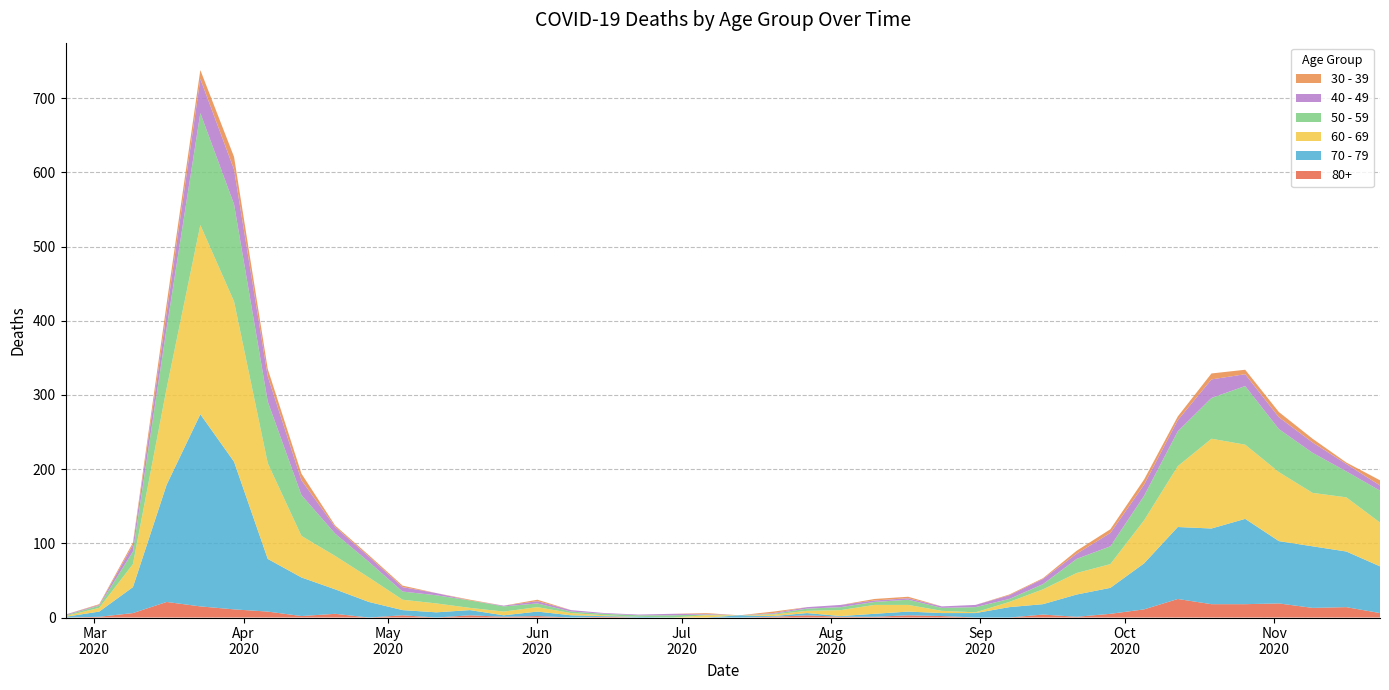

Reading left to right, extract all data points from this chart.

80+: 2020-02-24=0	2020-03-02=1	2020-03-09=6	2020-03-16=21	2020-03-23=15	2020-03-30=11	2020-04-06=8	2020-04-13=2	2020-04-20=5	2020-04-27=0	2020-05-04=3	2020-05-11=0	2020-05-18=3	2020-05-25=1	2020-06-01=2	2020-06-08=0	2020-06-15=1	2020-06-22=0	2020-06-29=0	2020-07-06=0	2020-07-13=0	2020-07-20=1	2020-07-27=3	2020-08-03=1	2020-08-10=1	2020-08-17=3	2020-08-24=2	2020-08-31=0	2020-09-07=0	2020-09-14=4	2020-09-21=1	2020-09-28=5	2020-10-05=11	2020-10-12=25	2020-10-19=18	2020-10-26=18	2020-11-02=19	2020-11-09=13	2020-11-16=14	2020-11-23=6
40 - 49: 2020-02-24=1	2020-03-02=1	2020-03-09=9	2020-03-16=21	2020-03-23=46	2020-03-30=47	2020-04-06=34	2020-04-13=20	2020-04-20=9	2020-04-27=7	2020-05-04=6	2020-05-11=3	2020-05-18=0	2020-05-25=1	2020-06-01=3	2020-06-08=2	2020-06-15=1	2020-06-22=1	2020-06-29=2	2020-07-06=1	2020-07-13=0	2020-07-20=1	2020-07-27=2	2020-08-03=3	2020-08-10=2	2020-08-17=2	2020-08-24=2	2020-08-31=3	2020-09-07=5	2020-09-14=7	2020-09-21=7	2020-09-28=18	2020-10-05=15	2020-10-12=15	2020-10-19=25	2020-10-26=16	2020-11-02=16	2020-11-09=14	2020-11-16=10	2020-11-23=7
30 - 39: 2020-02-24=0	2020-03-02=1	2020-03-09=3	2020-03-16=12	2020-03-23=12	2020-03-30=17	2020-04-06=10	2020-04-13=9	2020-04-20=2	2020-04-27=2	2020-05-04=2	2020-05-11=0	2020-05-18=1	2020-05-25=0	2020-06-01=2	2020-06-08=0	2020-06-15=0	2020-06-22=0	2020-06-29=0	2020-07-06=1	2020-07-13=0	2020-07-20=2	2020-07-27=0	2020-08-03=0	2020-08-10=2	2020-08-17=2	2020-08-24=0	2020-08-31=0	2020-09-07=1	2020-09-14=1	2020-09-21=4	2020-09-28=5	2020-10-05=7	2020-10-12=5	2020-10-19=8	2020-10-26=6	2020-11-02=7	2020-11-09=5	2020-11-16=2	2020-11-23=7
50 - 59: 2020-02-24=1	2020-03-02=3	2020-03-09=17	2020-03-16=81	2020-03-23=151	2020-03-30=131	2020-04-06=83	2020-04-13=55	2020-04-20=30	2020-04-27=21	2020-05-04=11	2020-05-11=11	2020-05-18=10	2020-05-25=7	2020-06-01=5	2020-06-08=2	2020-06-15=2	2020-06-22=2	2020-06-29=3	2020-07-06=1	2020-07-13=0	2020-07-20=1	2020-07-27=3	2020-08-03=4	2020-08-10=4	2020-08-17=7	2020-08-24=4	2020-08-31=7	2020-09-07=4	2020-09-14=7	2020-09-21=19	2020-09-28=24	2020-10-05=33	2020-10-12=47	2020-10-19=55	2020-10-26=79	2020-11-02=58	2020-11-09=54	2020-11-16=35	2020-11-23=43
60 - 69: 2020-02-24=1	2020-03-02=5	2020-03-09=31	2020-03-16=130	2020-03-23=255	2020-03-30=216	2020-04-06=129	2020-04-13=56	2020-04-20=45	2020-04-27=33	2020-05-04=14	2020-05-11=12	2020-05-18=3	2020-05-25=5	2020-06-01=6	2020-06-08=3	2020-06-15=1	2020-06-22=0	2020-06-29=0	2020-07-06=3	2020-07-13=0	2020-07-20=2	2020-07-27=3	2020-08-03=8	2020-08-10=12	2020-08-17=9	2020-08-24=3	2020-08-31=1	2020-09-07=7	2020-09-14=20	2020-09-21=29	2020-09-28=32	2020-10-05=58	2020-10-12=82	2020-10-19=121	2020-10-26=100	2020-11-02=93	2020-11-09=72	2020-11-16=73	2020-11-23=59
70 - 79: 2020-02-24=1	2020-03-02=7	2020-03-09=35	2020-03-16=158	2020-03-23=259	2020-03-30=199	2020-04-06=71	2020-04-13=52	2020-04-20=33	2020-04-27=21	2020-05-04=7	2020-05-11=7	2020-05-18=7	2020-05-25=2	2020-06-01=6	2020-06-08=3	2020-06-15=1	2020-06-22=1	2020-06-29=0	2020-07-06=0	2020-07-13=3	2020-07-20=1	2020-07-27=3	2020-08-03=1	2020-08-10=4	2020-08-17=5	2020-08-24=4	2020-08-31=6	2020-09-07=14	2020-09-14=14	2020-09-21=30	2020-09-28=35	2020-10-05=62	2020-10-12=97	2020-10-19=102	2020-10-26=115	2020-11-02=84	2020-11-09=83	2020-11-16=75	2020-11-23=63